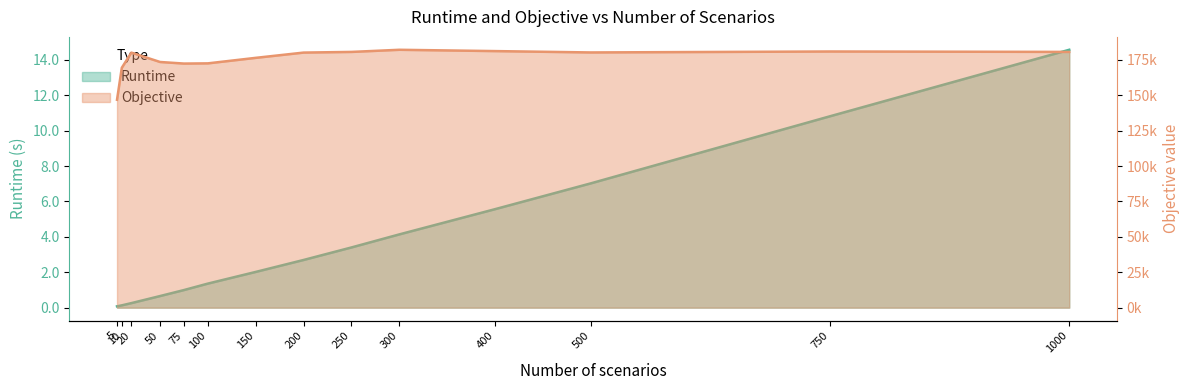

How many distinct data groups are displayed?

2